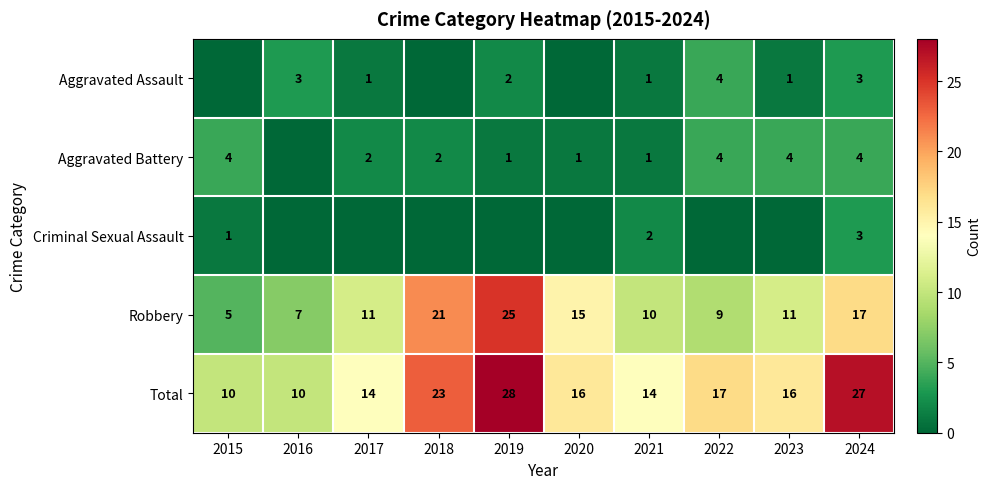

Is the value of Criminal Sexual Assault at 2024 greater than the value of Aggravated Battery at 2015?

No